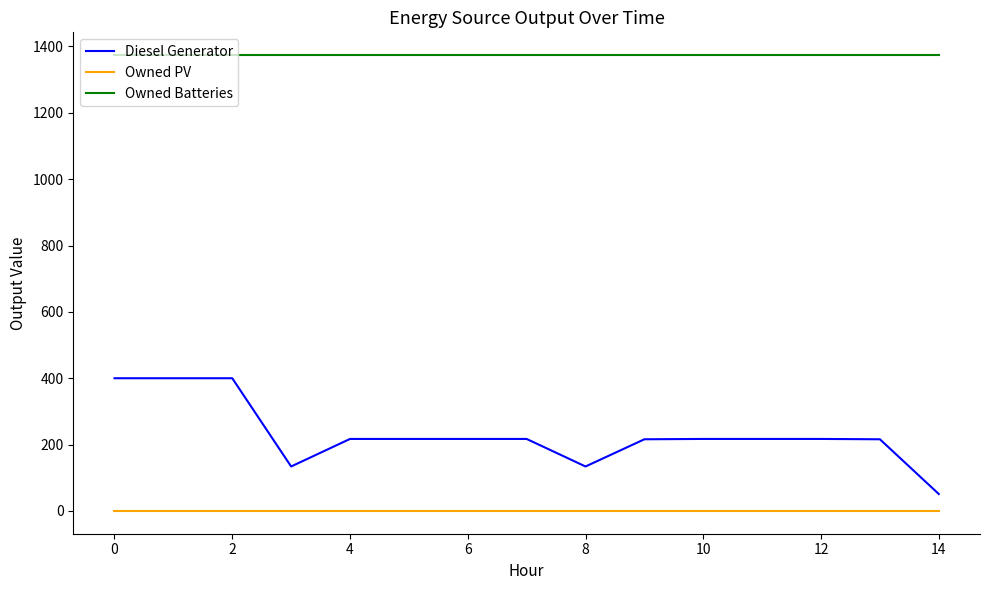

What is the difference between the maximum and minimum values in the Diesel Generator series?

349.0